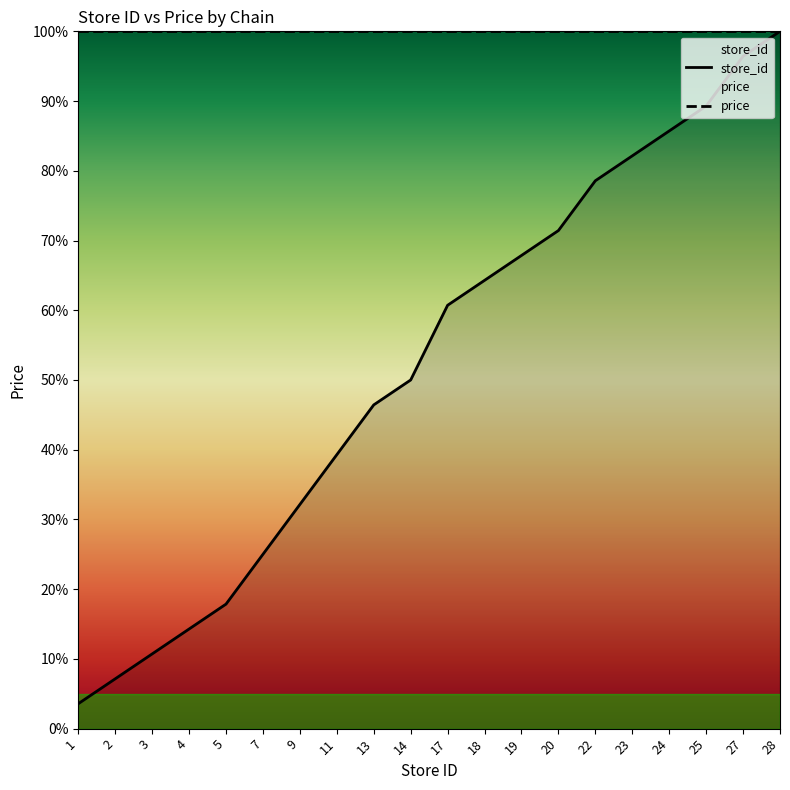

List the labels in order of value, smallest first.

1, 2, 3, 4, 5, 7, 9, 11, 13, 14, 17, 18, 19, 20, 22, 23, 24, 25, 27, 28